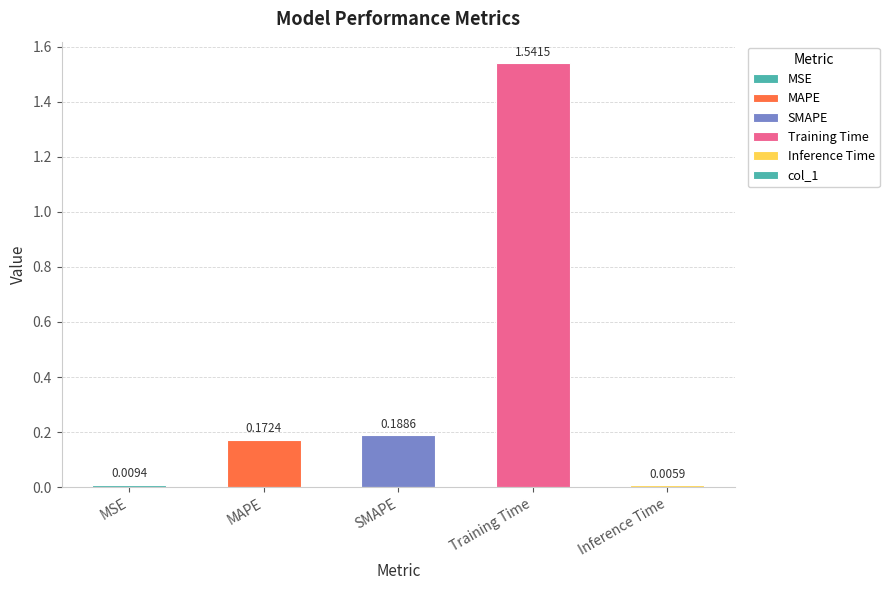

At which label is the value closest to 0?

Inference Time